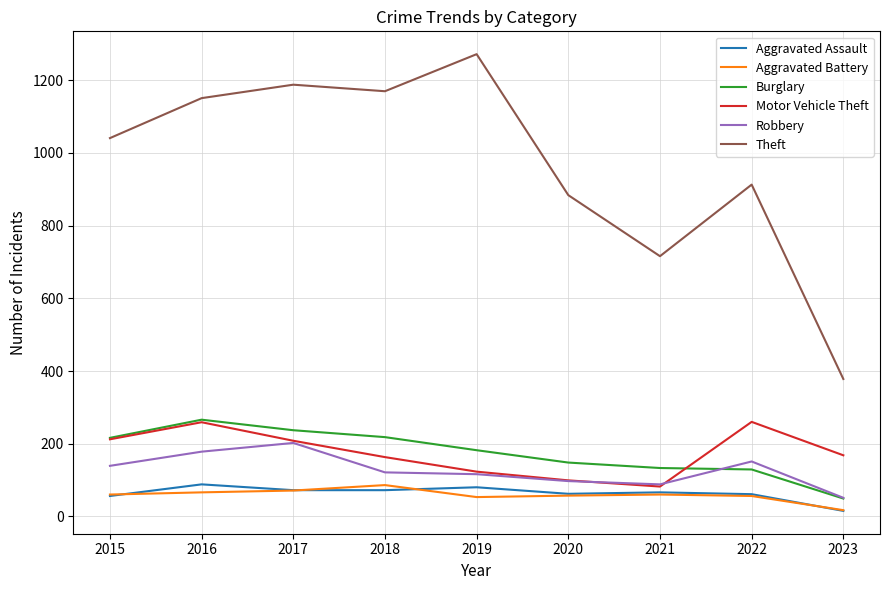

Which series has the largest total across all categories?

Theft